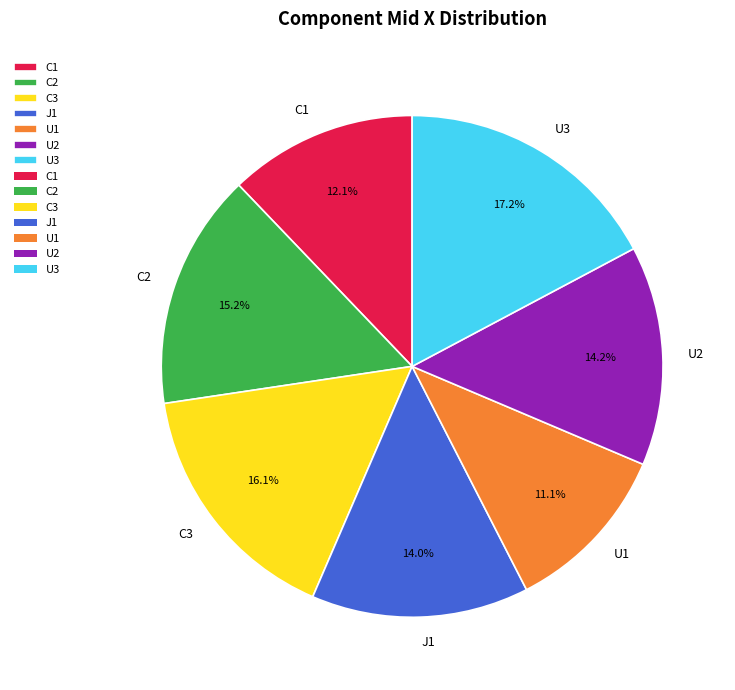

What percentage is the C3 slice, to the nearest percent?

16%